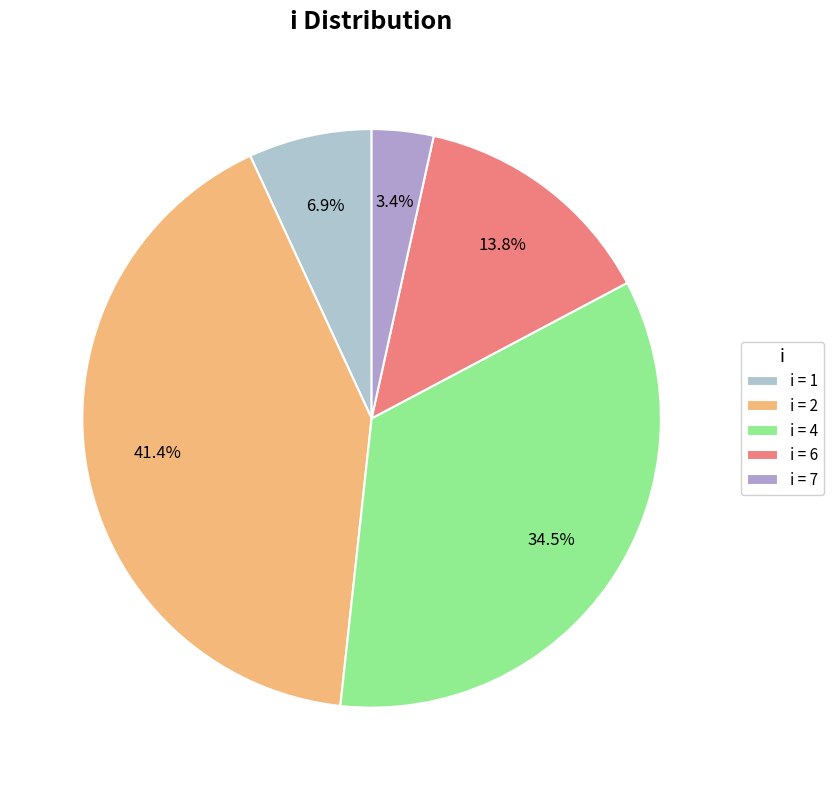

Count the number of slices in the pie.

5